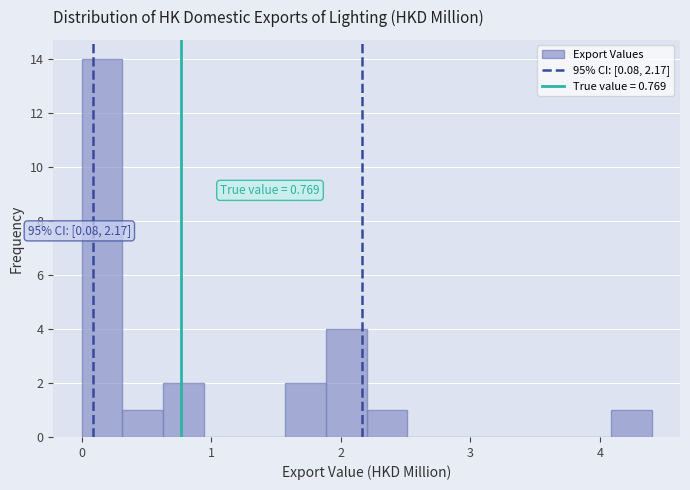

Around what value on the x-axis is the tallest bar? Give the approximate position of its centre, as read against the axis.

0.2